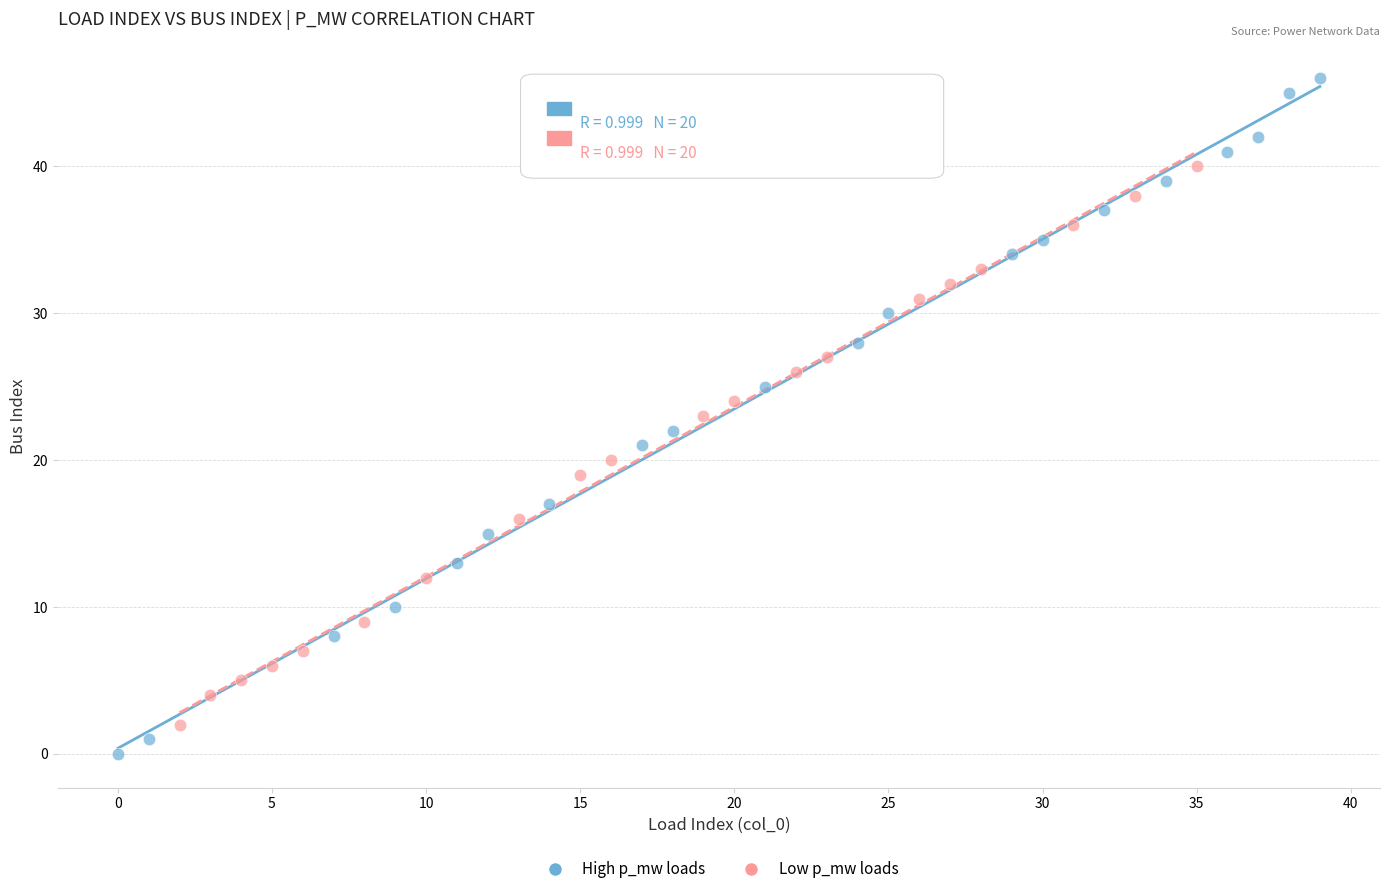

Which series contains the lowest Y value?

High p_mw loads